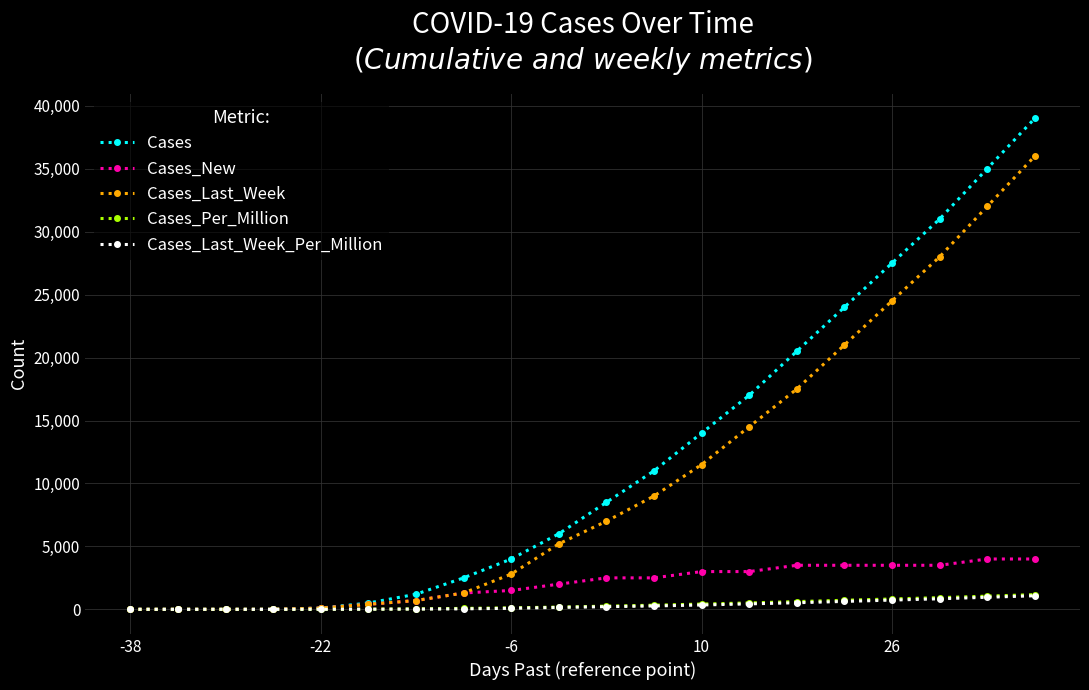

What is the highest value of the Cases_Per_Million series?

1170